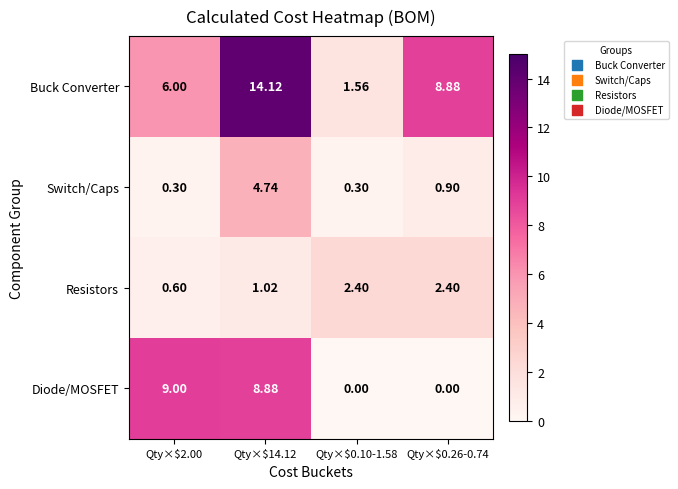

Which series has the largest total across all categories?

Buck Converter